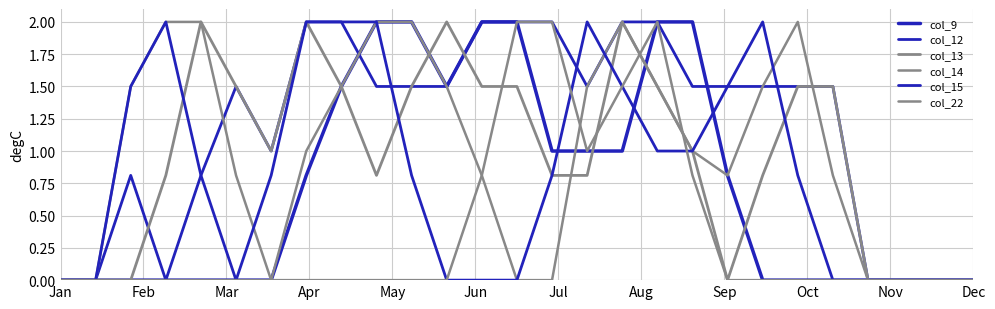

What is the average value of the col_12 series?

1.2